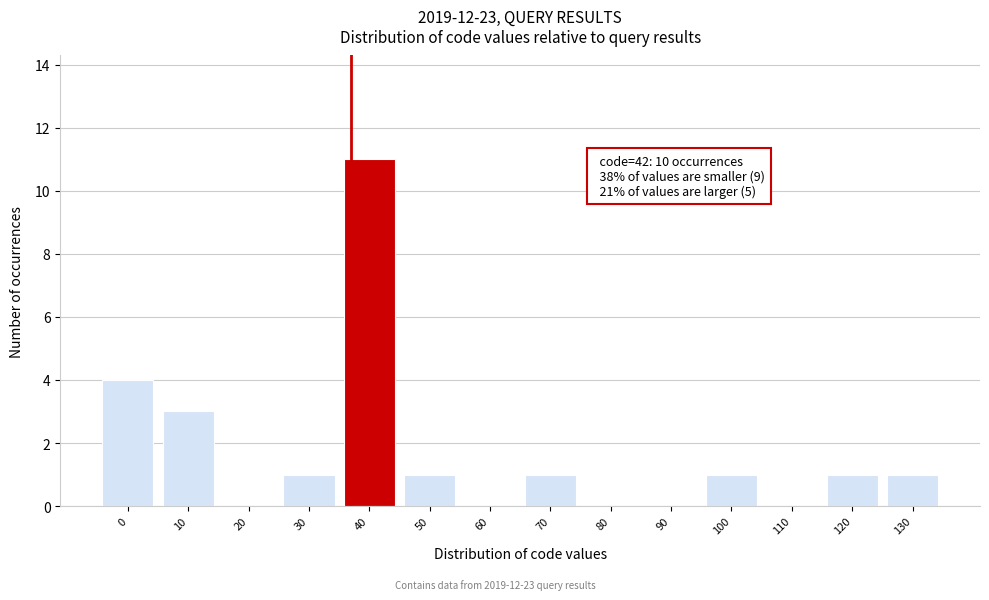

Reading right to left, extract all data points from this chart.

130=1	120=1	110=0	100=1	90=0	80=0	70=1	60=0	50=1	40=11	30=1	20=0	10=3	0=4